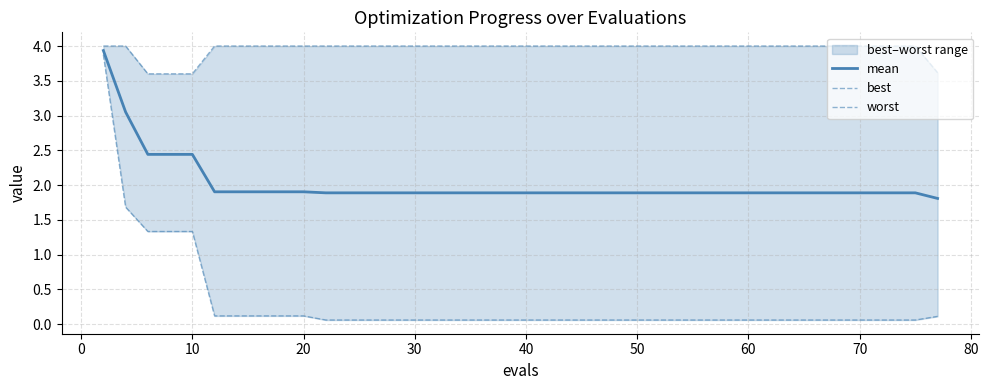

Reading right to left, list all the values displayed in this chart.

mean: 1.8	1.9	1.9	1.9	1.9	1.9	1.9	1.9	1.9	1.9	1.9	1.9	1.9	1.9	1.9	1.9	1.9	1.9	1.9	1.9	1.9	1.9	1.9	1.9	1.9	1.9	1.9	1.9	1.9	1.9	1.9	1.9	1.9	1.9	1.9	2.4	2.4	2.4	3.1	3.9
best: 0.1	0.1	0.1	0.1	0.1	0.1	0.1	0.1	0.1	0.1	0.1	0.1	0.1	0.1	0.1	0.1	0.1	0.1	0.1	0.1	0.1	0.1	0.1	0.1	0.1	0.1	0.1	0.1	0.1	0.1	0.1	0.1	0.1	0.1	0.1	1.3	1.3	1.3	1.7	3.9
worst: 3.6	4.0	4.0	4.0	4.0	4.0	4.0	4.0	4.0	4.0	4.0	4.0	4.0	4.0	4.0	4.0	4.0	4.0	4.0	4.0	4.0	4.0	4.0	4.0	4.0	4.0	4.0	4.0	4.0	4.0	4.0	4.0	4.0	4.0	4.0	3.6	3.6	3.6	4.0	4.0